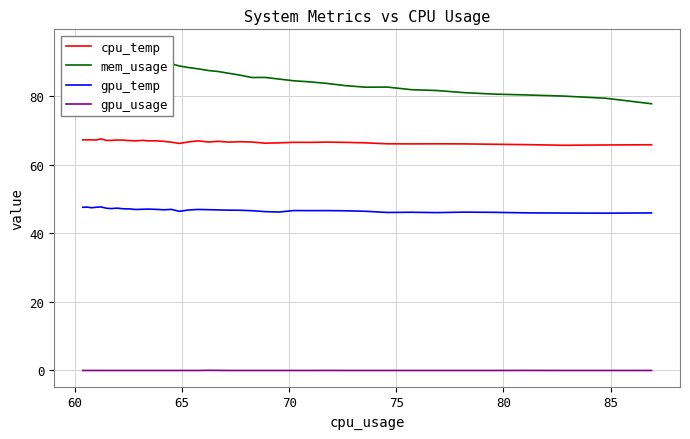

How many series are shown in this chart?

4